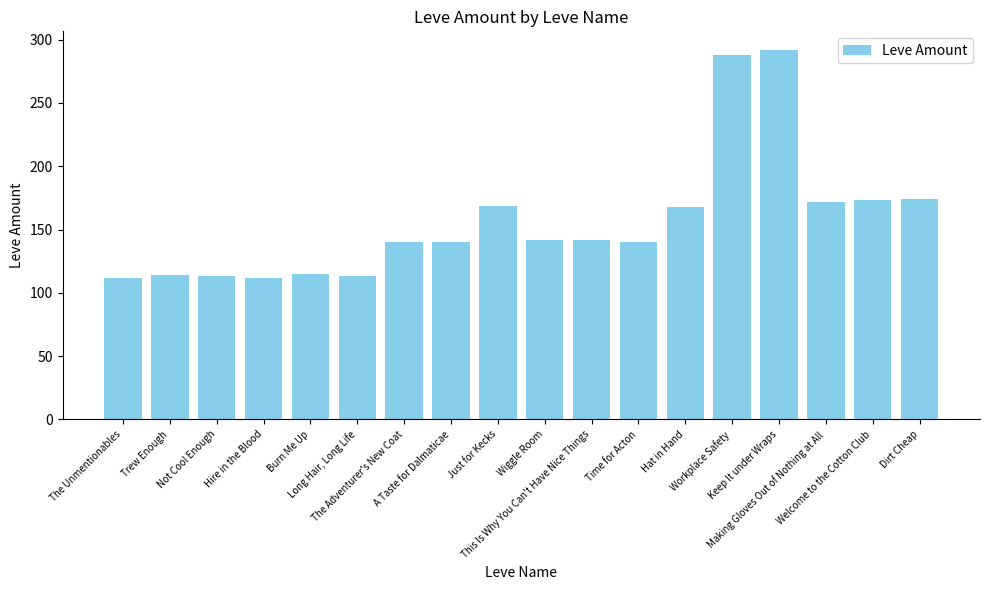

What is the average value?

157